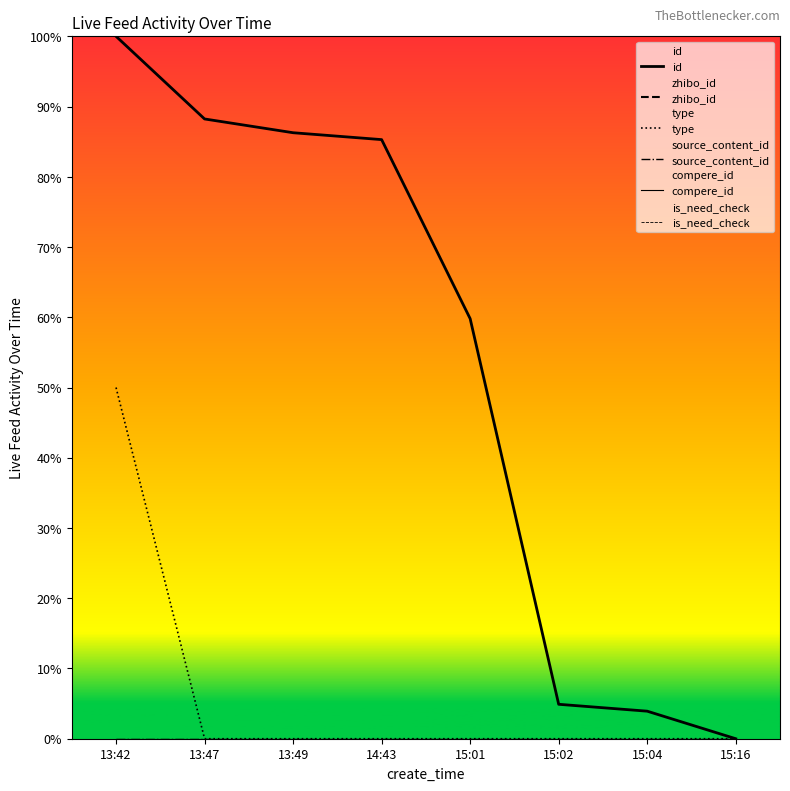

The id series shows 0.0 at 15:16. True or false?

True